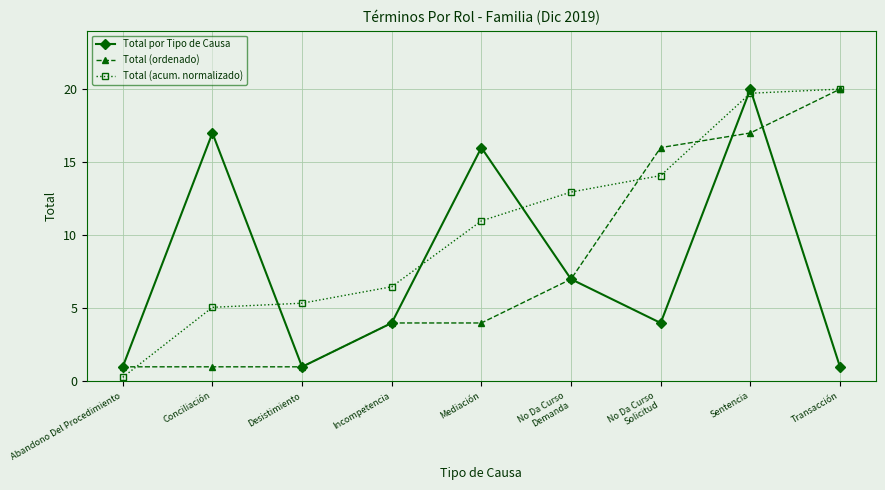

Rank the categories by Total (acum. normalizado) value from lowest to highest.

Abandono Del Procedimiento, Conciliación, Desistimiento, Incompetencia, Mediación, No Da Curso
Demanda, No Da Curso
Solicitud, Sentencia, Transacción